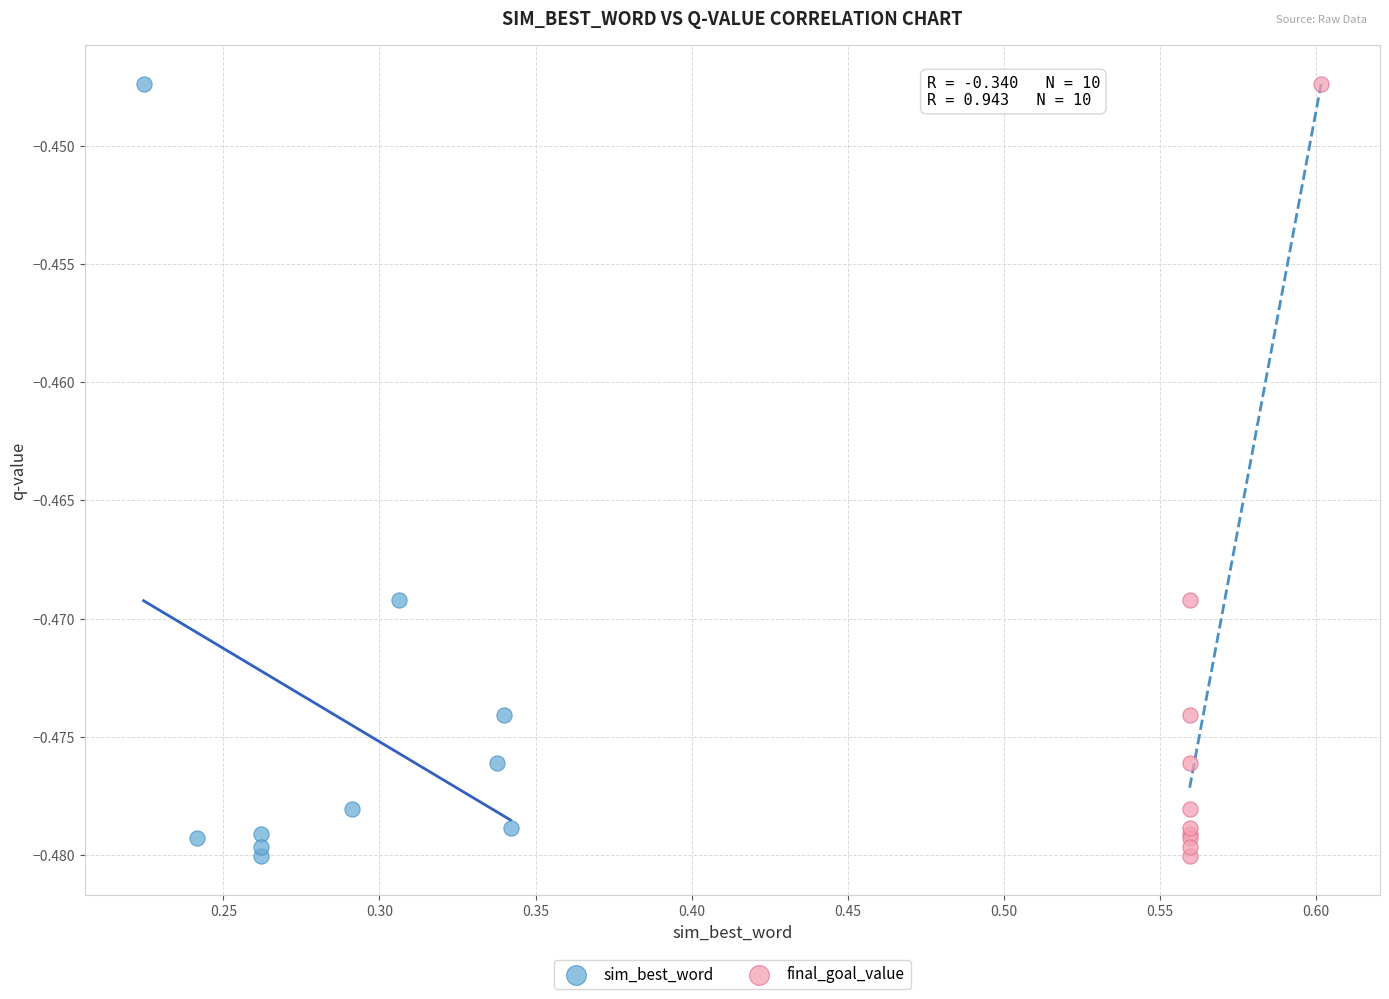

What are all the series names shown in the legend?

sim_best_word, final_goal_value